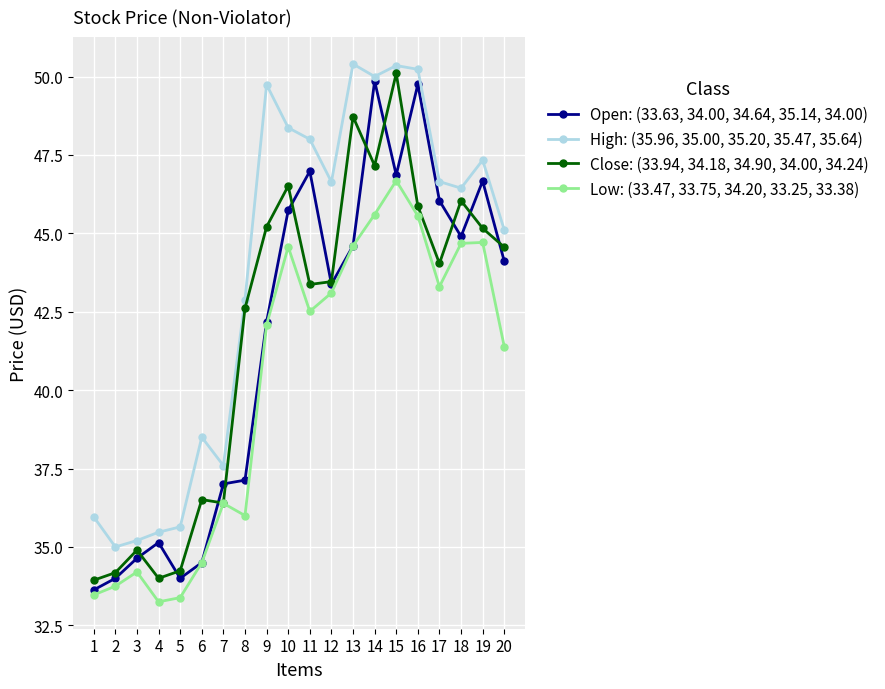

What is the highest value of the Close: (33.94, 34.18, 34.90, 34.00, 34.24) series?

50.1